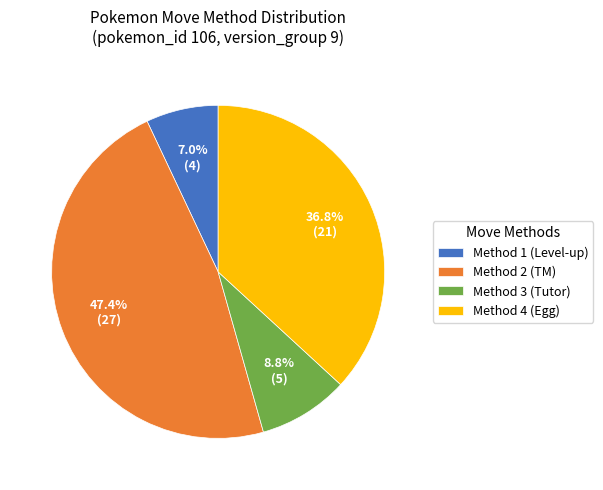

Which has a higher value, Method 3 (Tutor) or Method 1 (Level-up)?

Method 3 (Tutor)